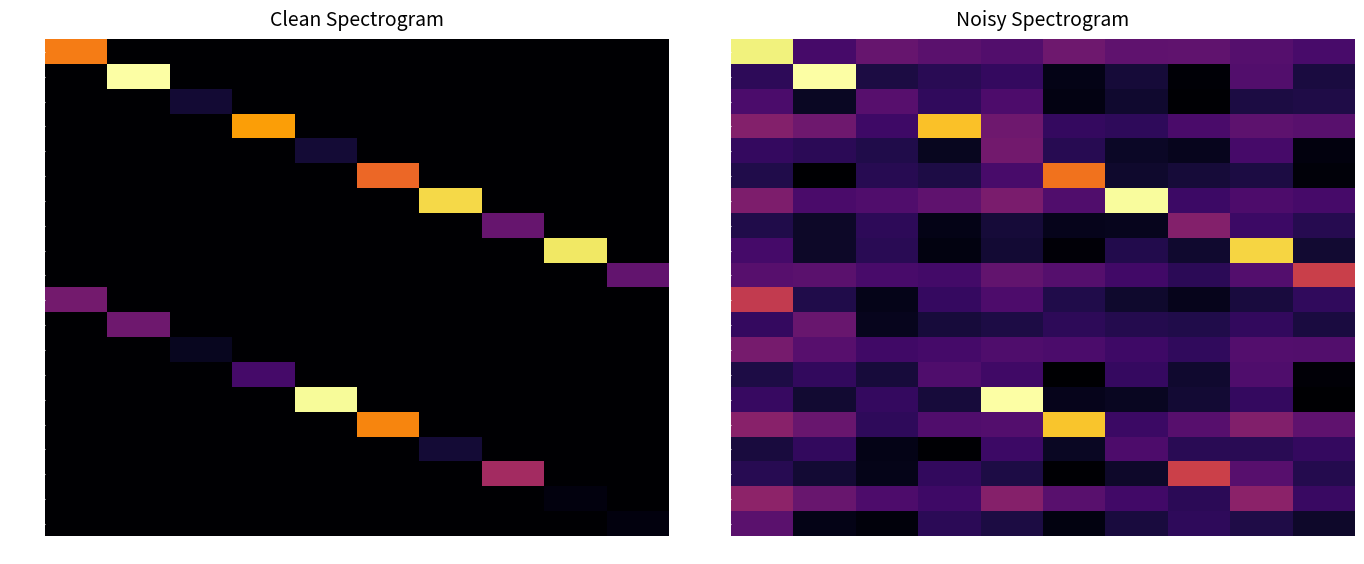

Which series changed the most between 5 and 9?

row_5